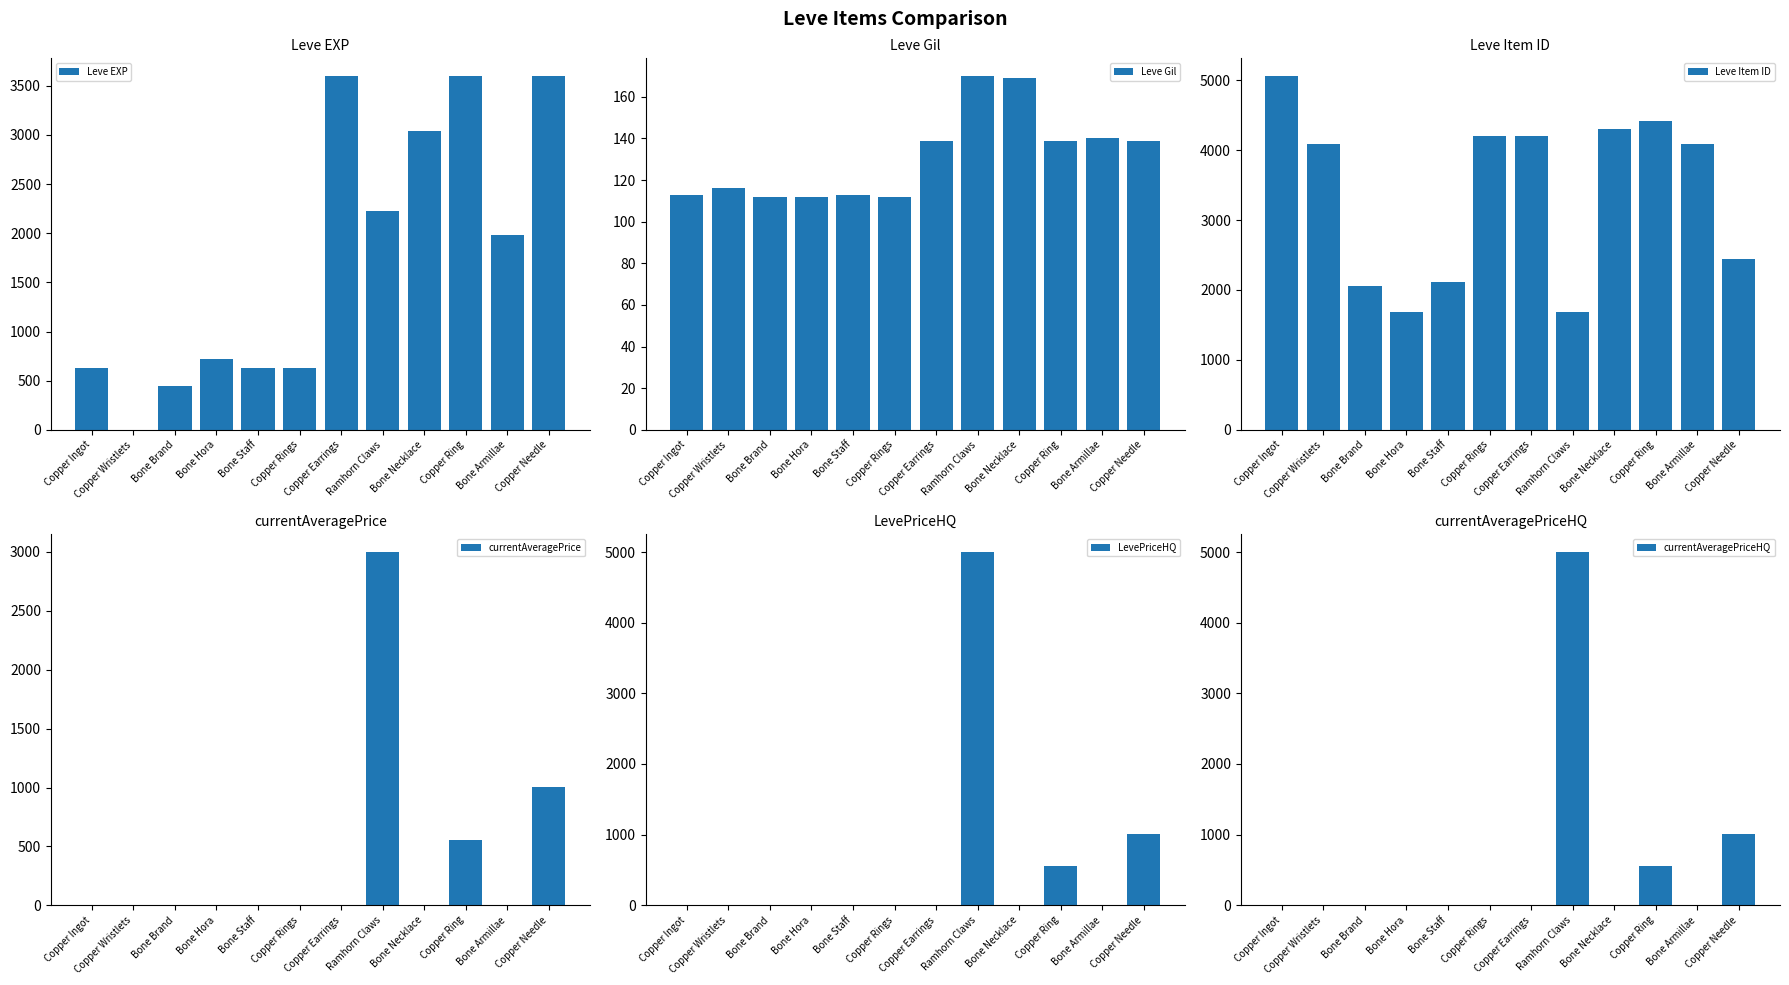

Where is Leve EXP nearest to the value 1800?

Bone Armillae